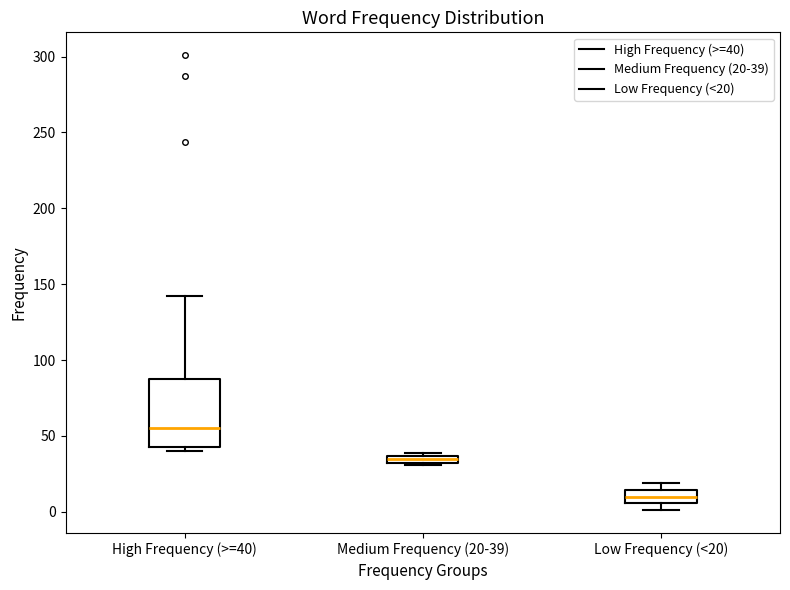

Which box is the tallest, from its lower edge to its upper edge?

High Frequency (>=40)